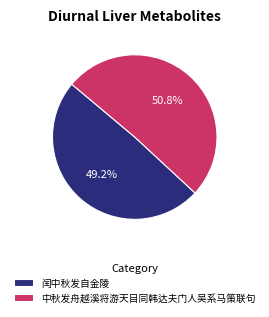

Which category accounts for the majority?

中秋发舟越溪将游天目同韩达夫门人吴系马策联句